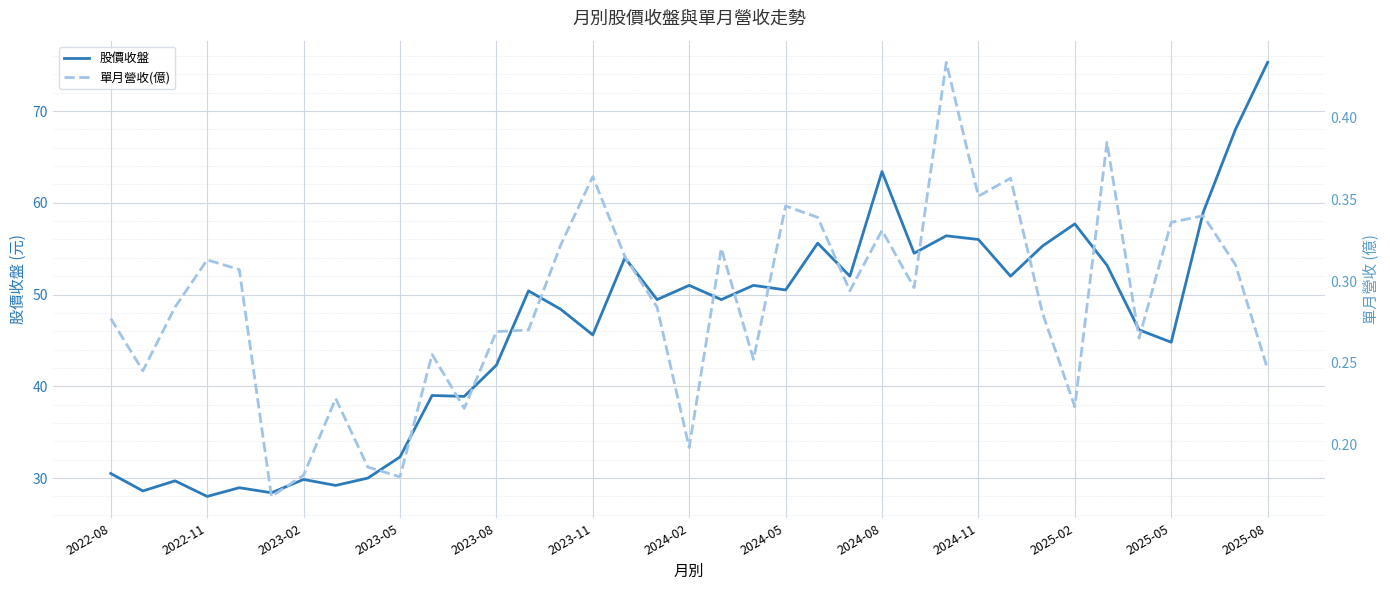

True or false: 股價收盤 has a value of 57.7 at 2025-02.

True